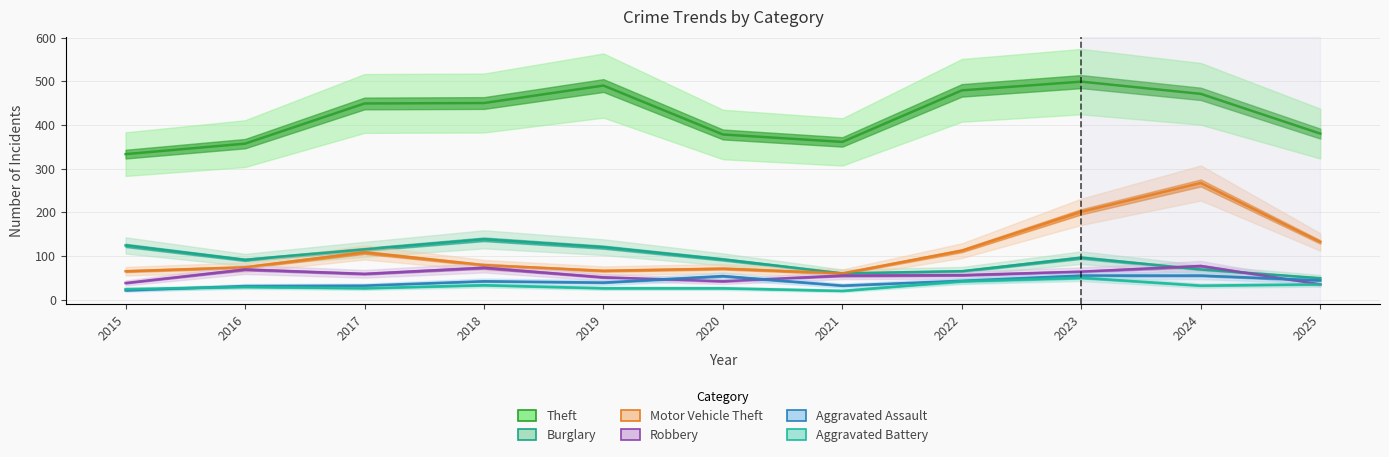

How many values in the Aggravated Assault series are below 42?

5